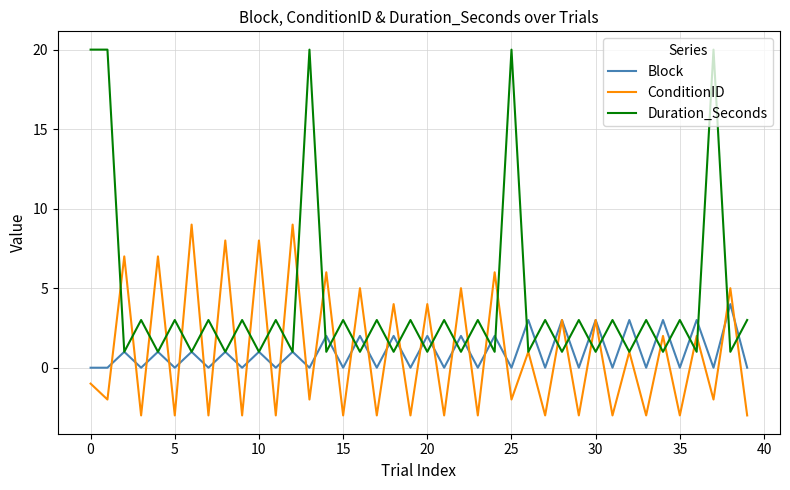

What is the smallest value displayed?

-3